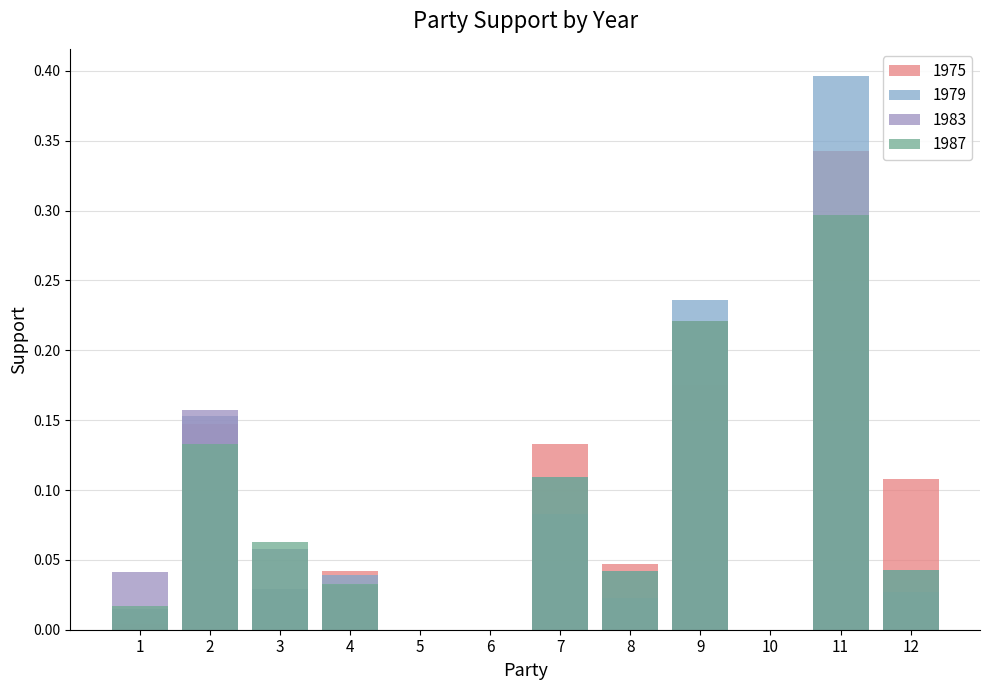

How many positive values does the 1983 series have?

9